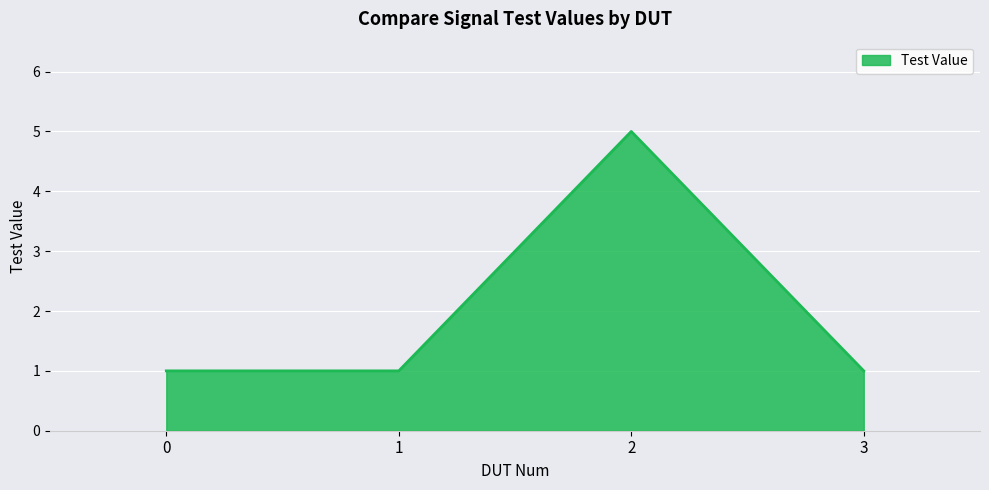

What is the ratio of the value at 0 to the value at 1?

1.0